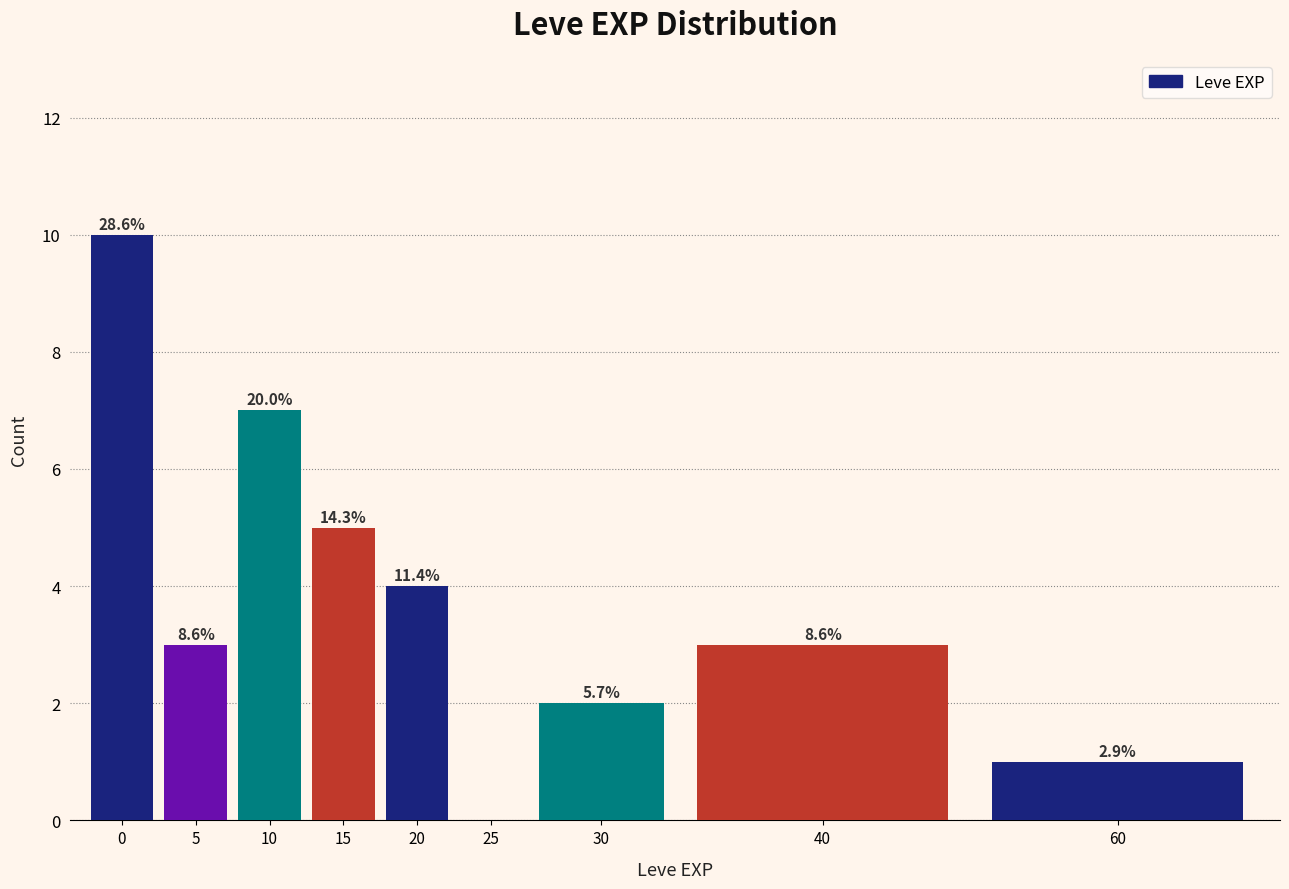

Are the bars horizontal?

No